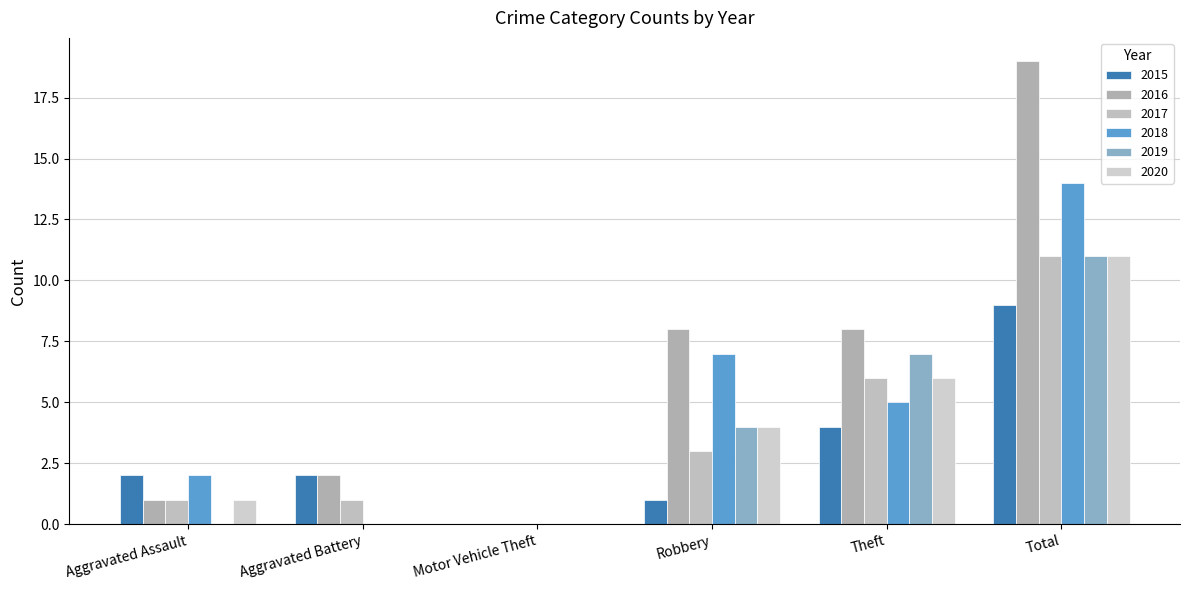

Rank the series by their maximum value, from lowest to highest.

2015, 2017, 2019, 2020, 2018, 2016